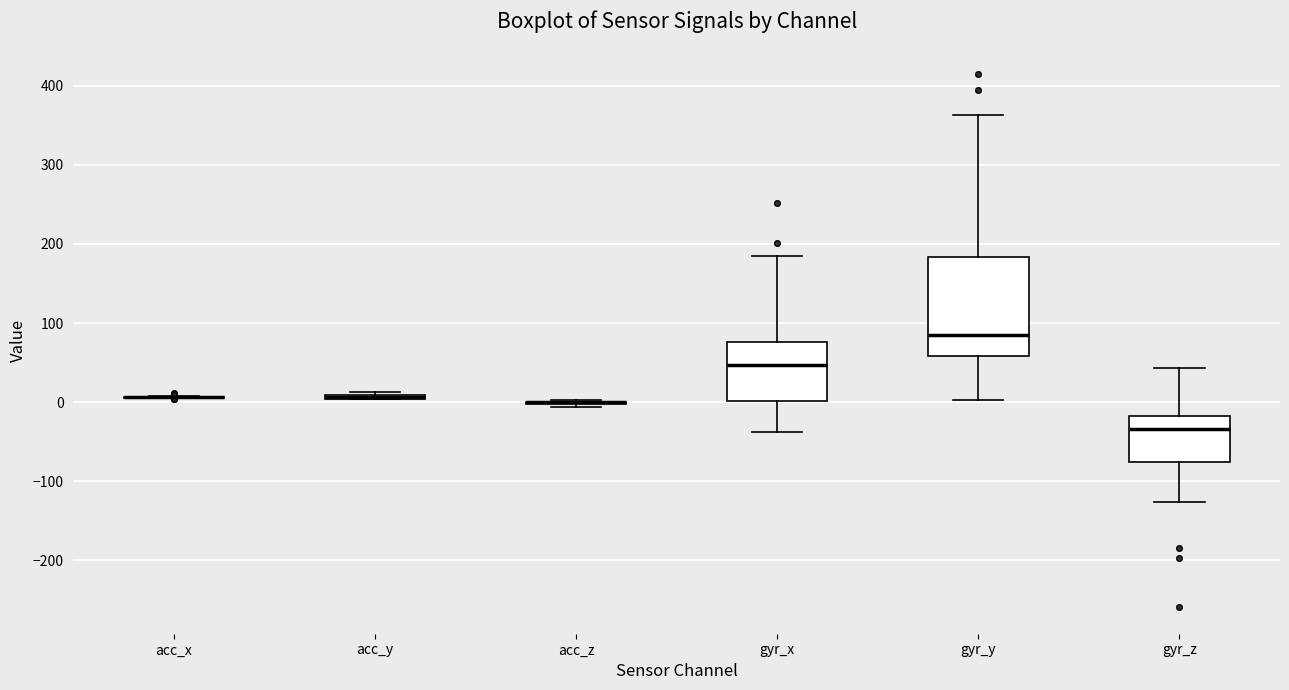

Reading left to right, transcribe this box plot: for each box, give where its median line is, the range the box spans, and where its two whiskers end, as read against the y-axis. The values are not printed on the chart, so give them approximately, as read against the axis.

acc_x: box collapsed to a line at 10, whiskers 10 to 10
acc_y: box collapsed to a line at 10, whiskers 0 to 10
acc_z: box collapsed to a line at 0, whiskers -10 to 0
gyr_x: median 50, box 0 to 80, whiskers -40 to 190
gyr_y: median 90, box 60 to 180, whiskers 0 to 360
gyr_z: median -30, box -80 to -20, whiskers -130 to 40